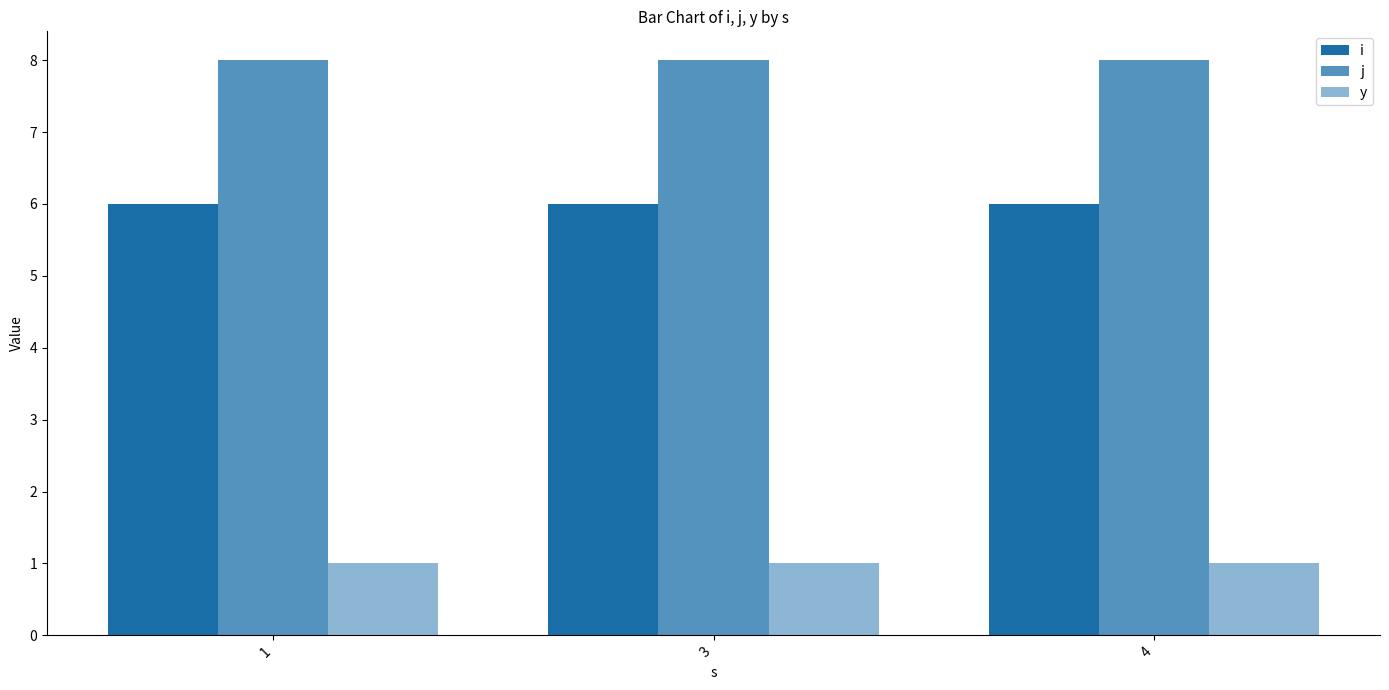

At which category is the sum across all series the highest?

1